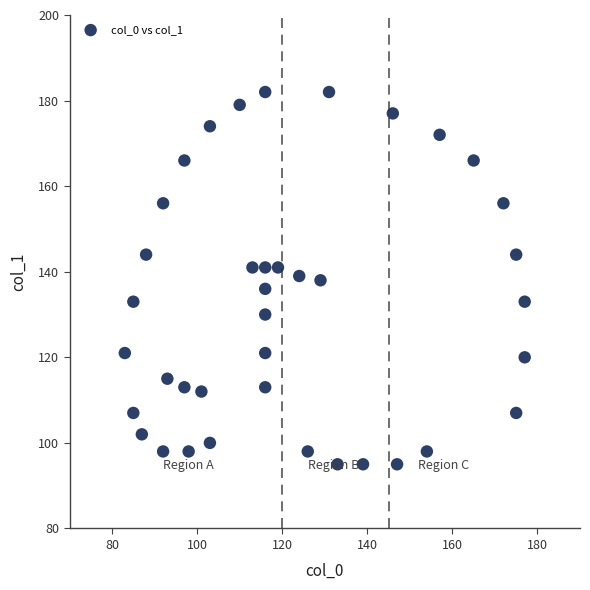

What is the range of X values (max minus min)?

94